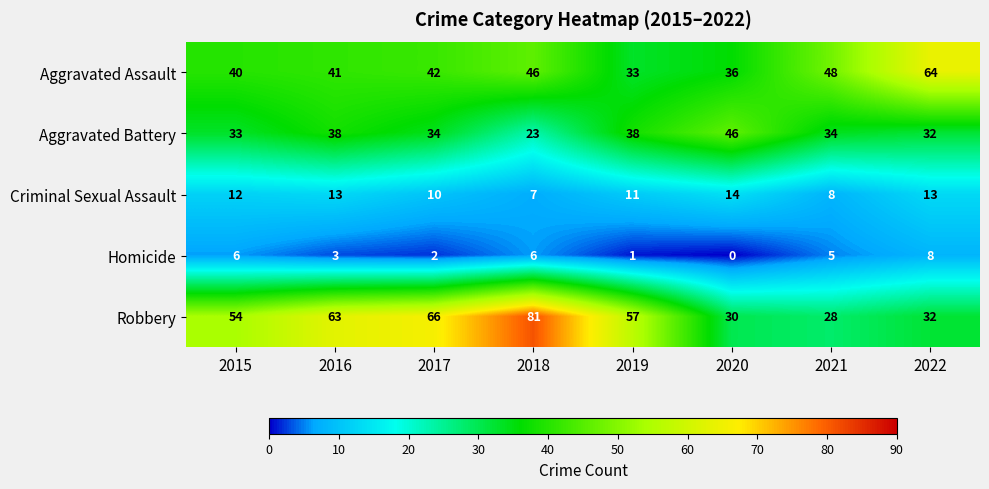

True or false: Aggravated Battery has a value of 23 at 2018.

True